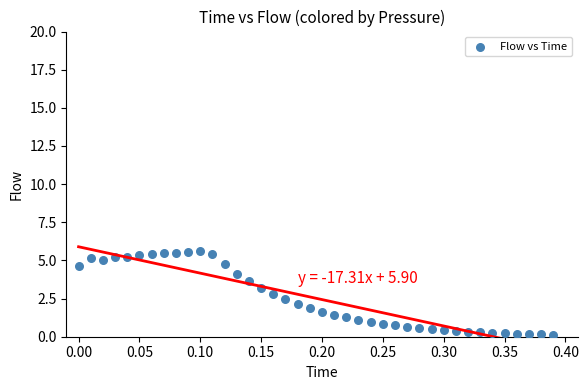

What is the range of Y values (max minus min)?

5.5